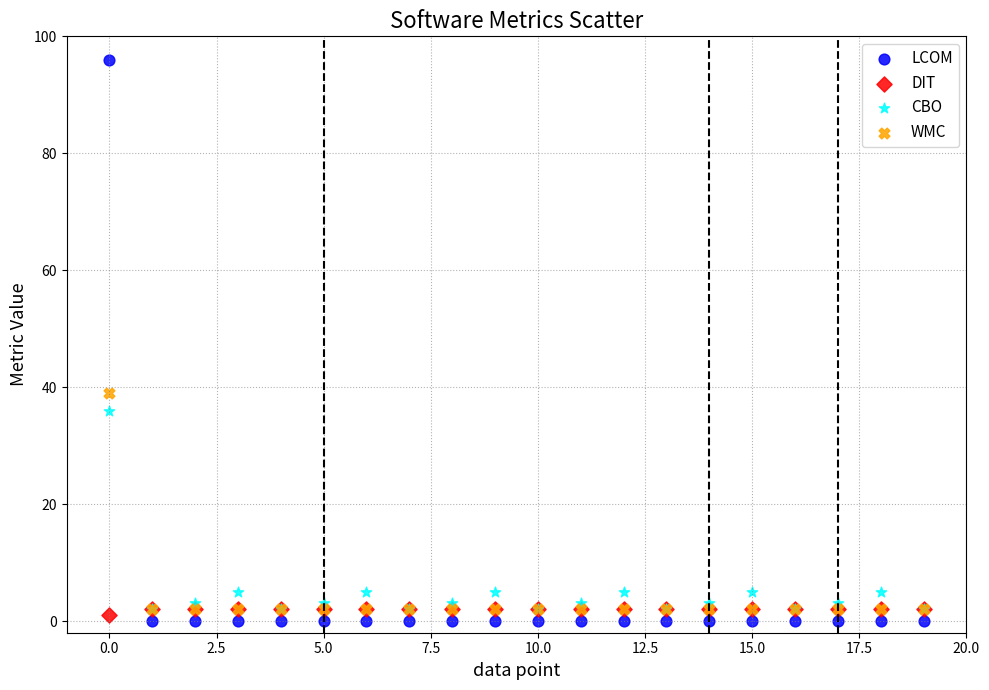

Across all series, what Y value is closest to 48?

39